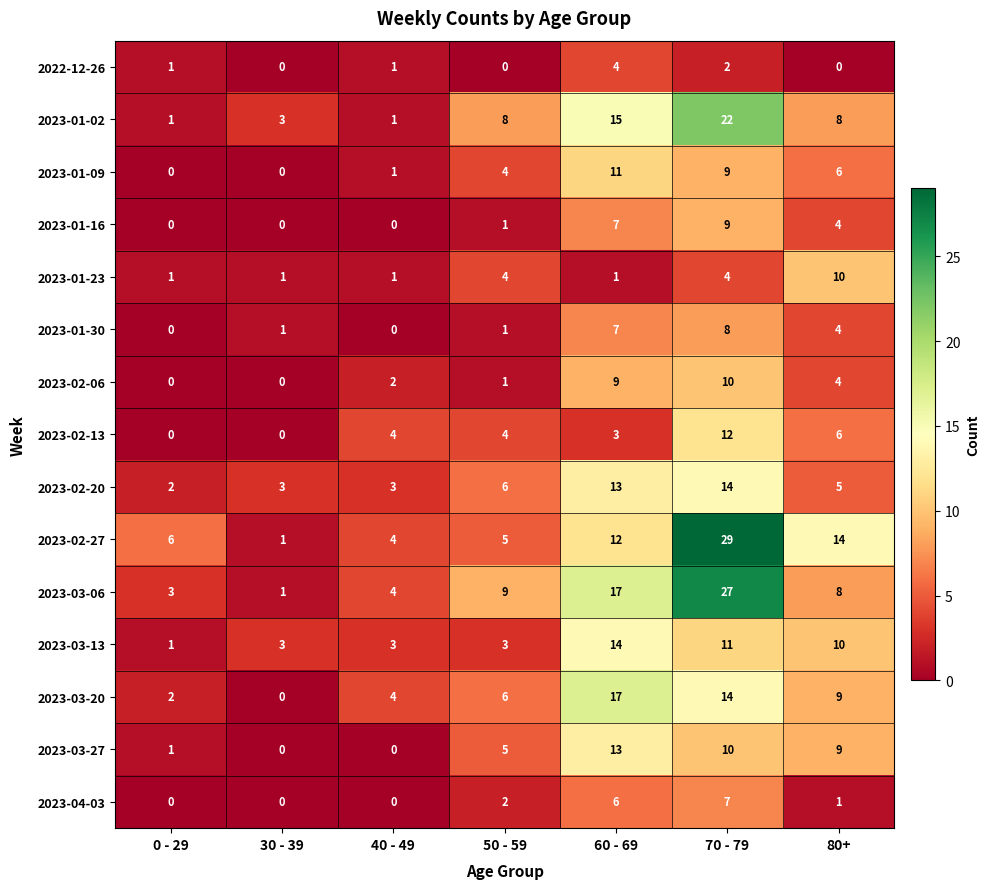

What is the total value across all series at 30 - 39?

13